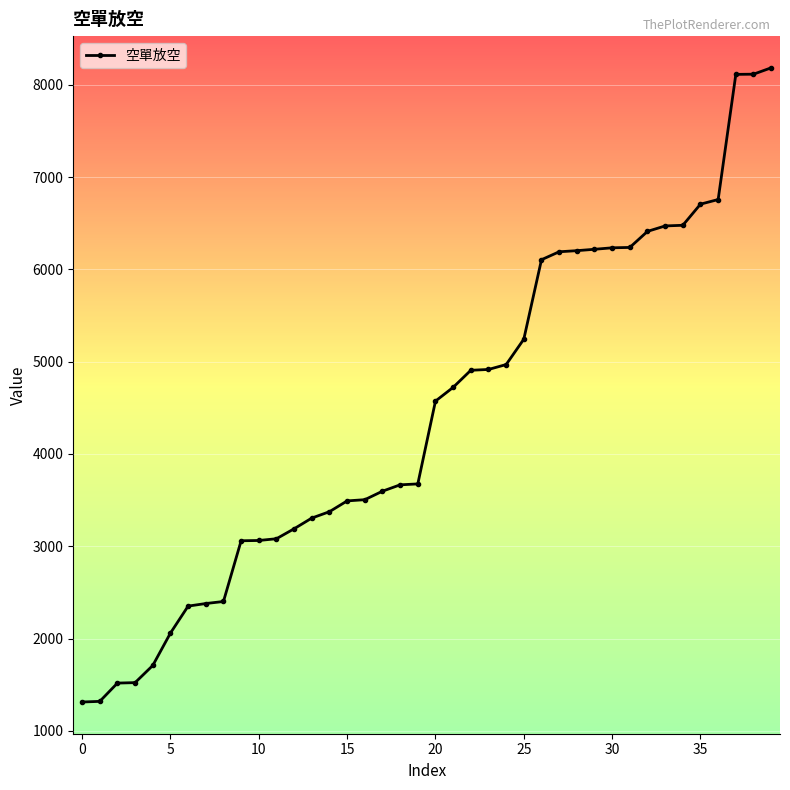

What is the sum of all values?

177306